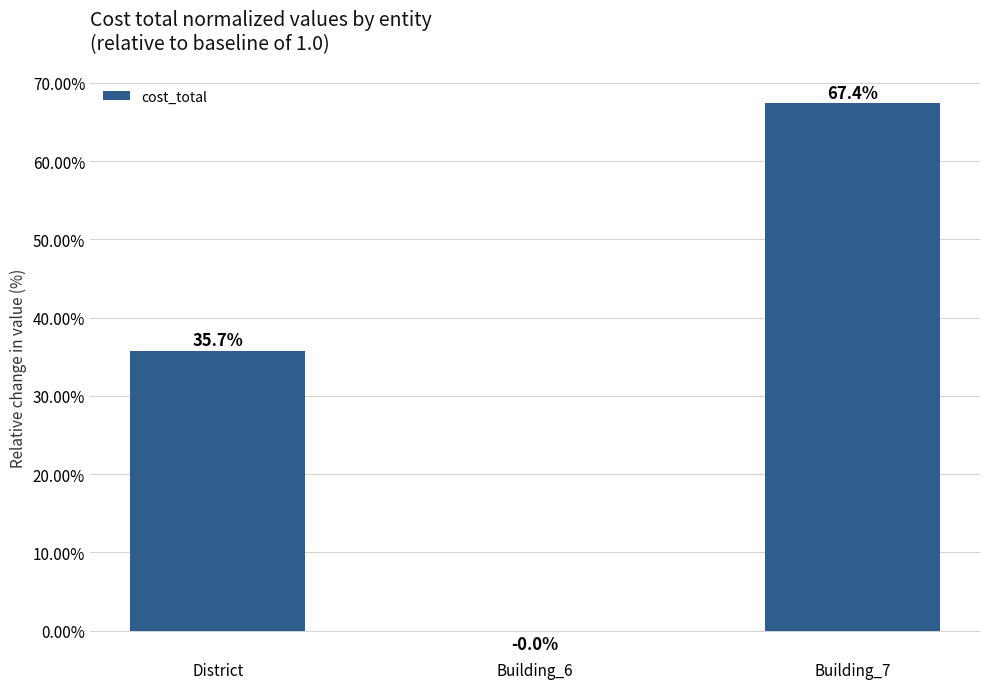

What is the ratio of the value at Building_7 to the value at District?

1.9